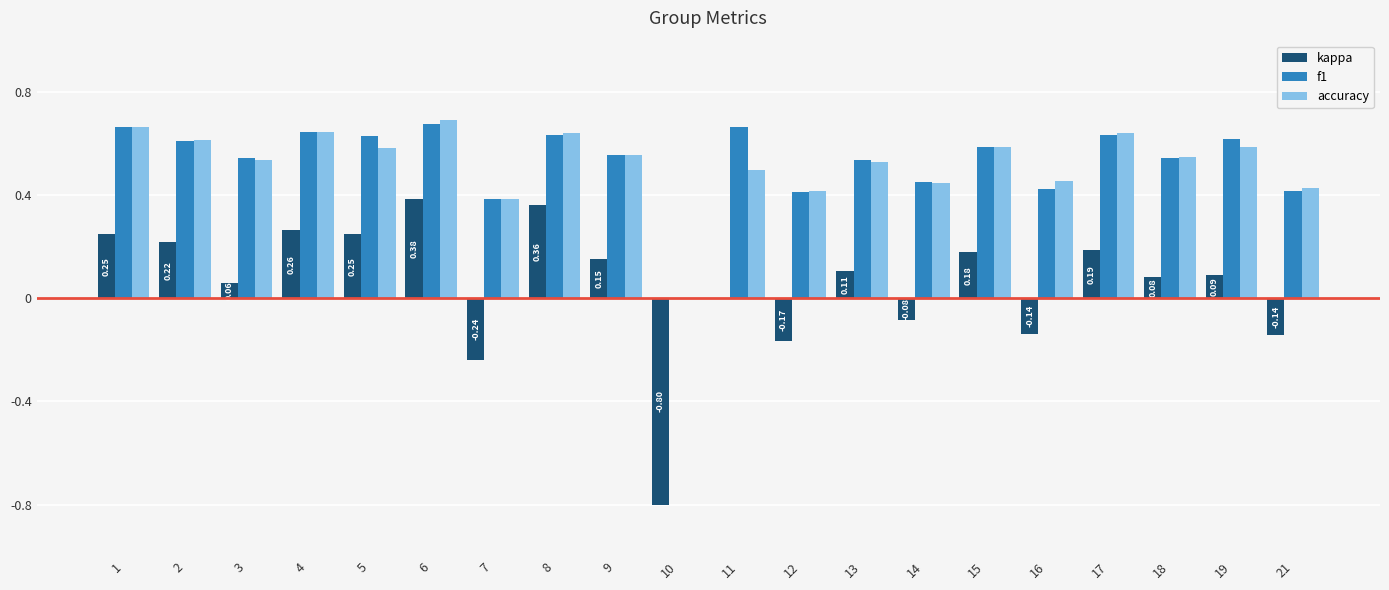

True or false: f1 has a value of -0.4 at 10.

False